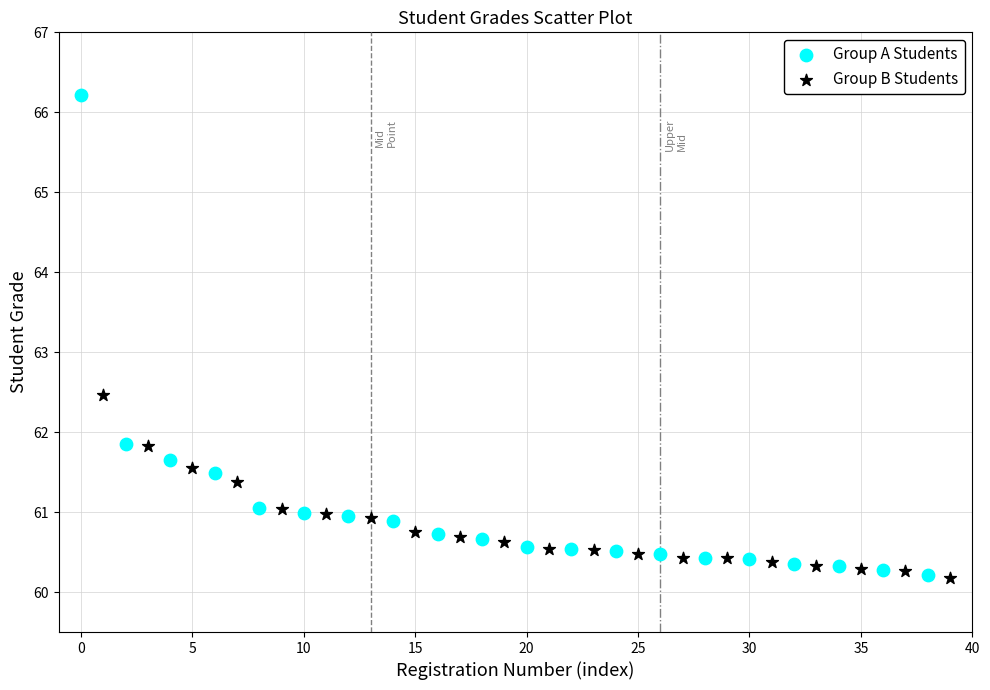

Which series reaches the maximum Y coordinate?

Group A Students